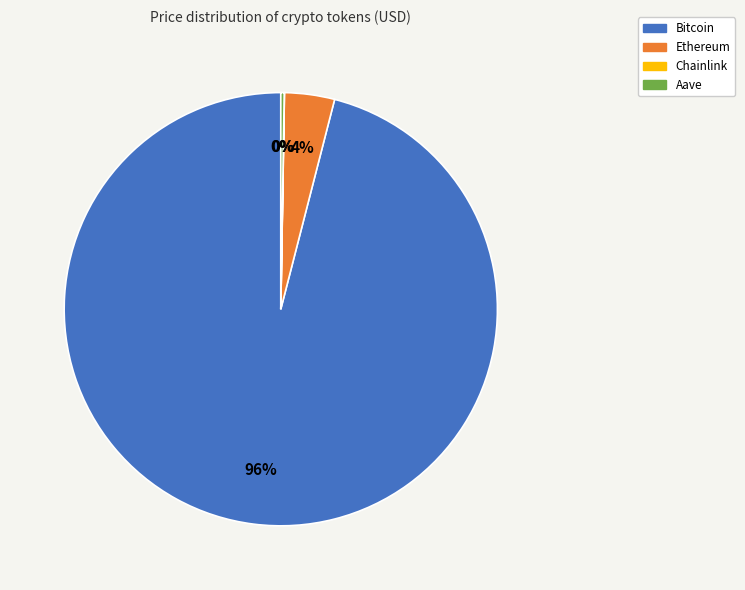

Which category accounts for the majority?

Bitcoin